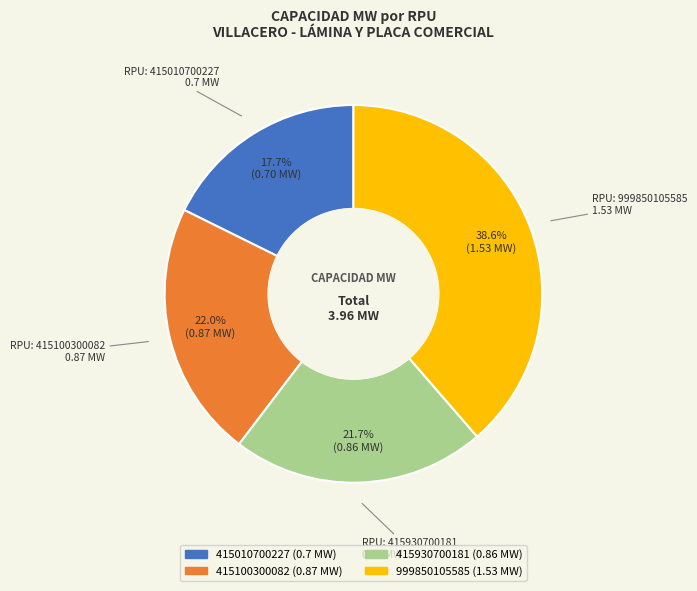

To the nearest percent, what portion does 415100300082 represent?

22%